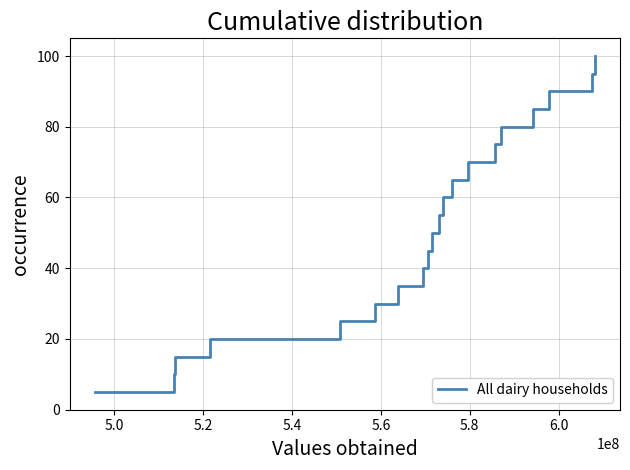

What is the minimum value shown in the chart?

5.0